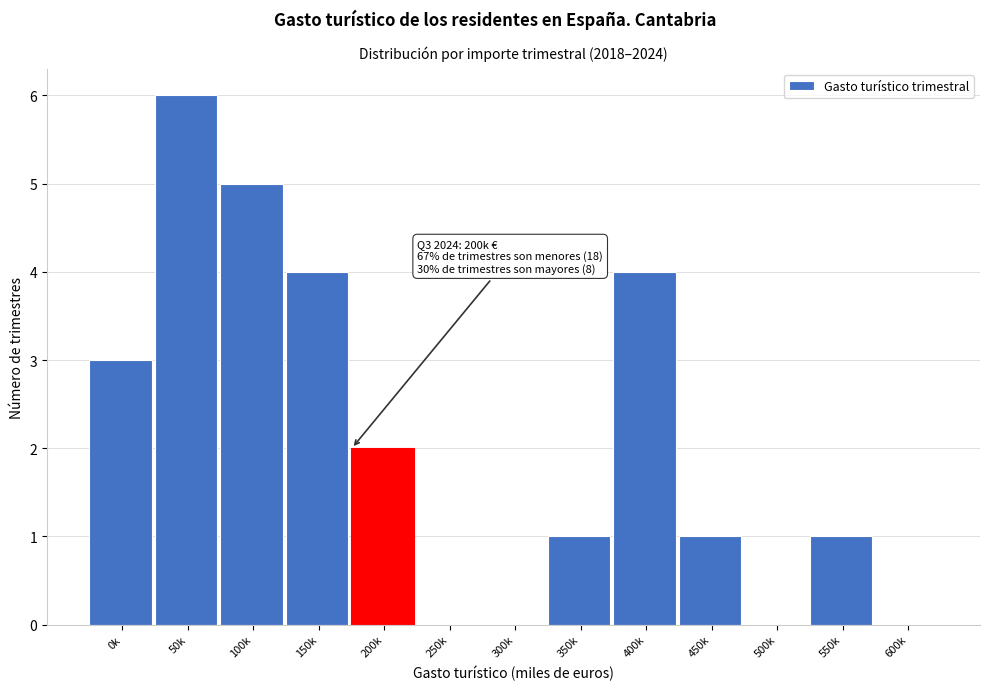

Reading right to left, transcribe all the data shown in this chart.

600k=0	550k=1	500k=0	450k=1	400k=4	350k=1	300k=0	250k=0	200k=2	150k=4	100k=5	50k=6	0k=3